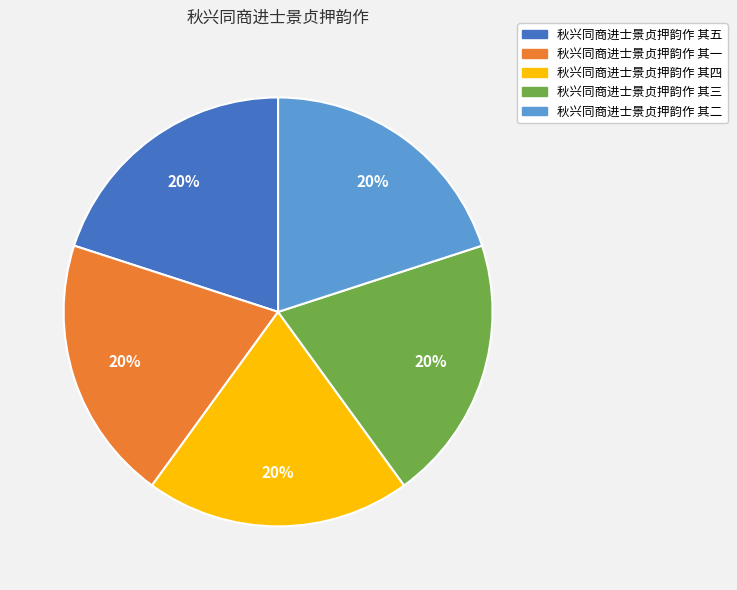

Is there a majority slice in this chart?

No